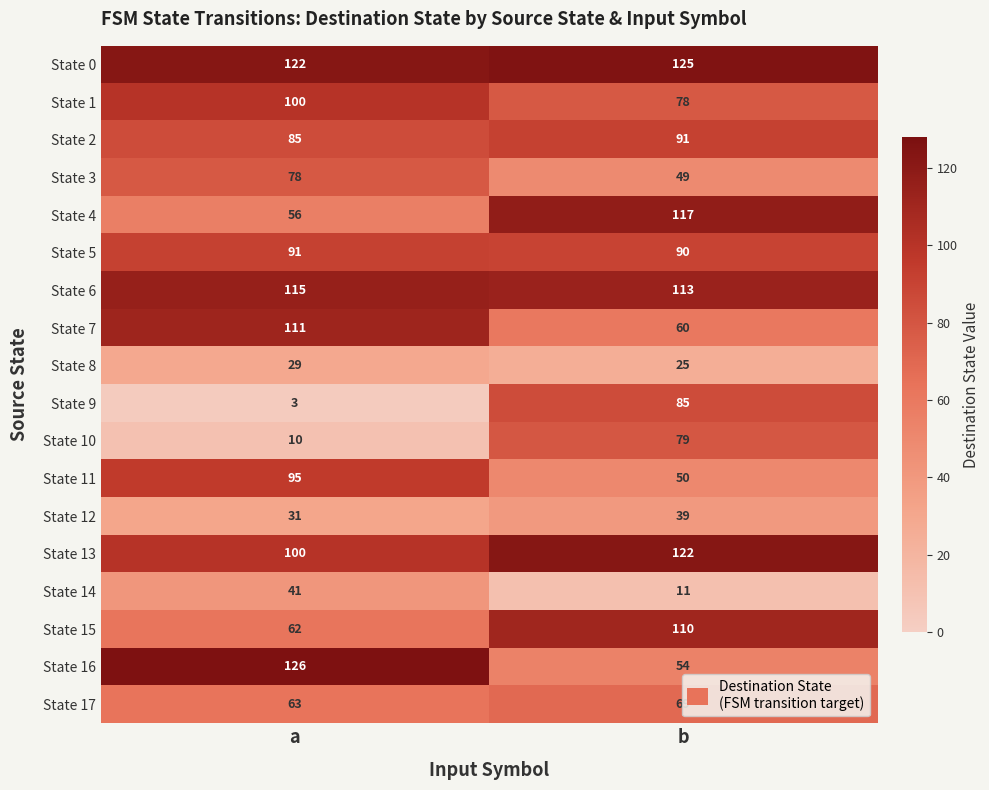

What is the difference between the highest and lowest values at b?

114